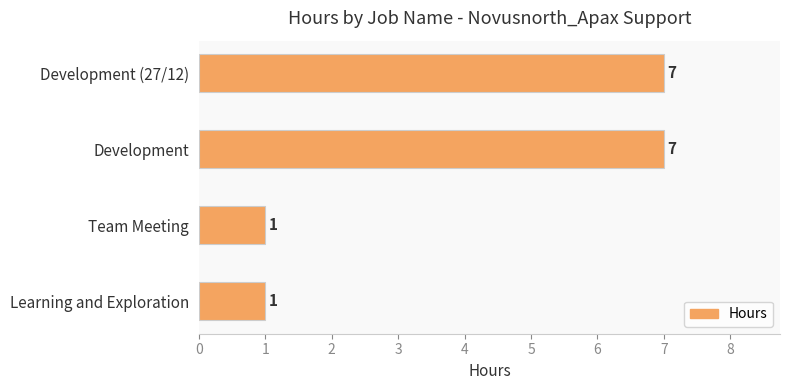

What is the smallest value displayed?

1